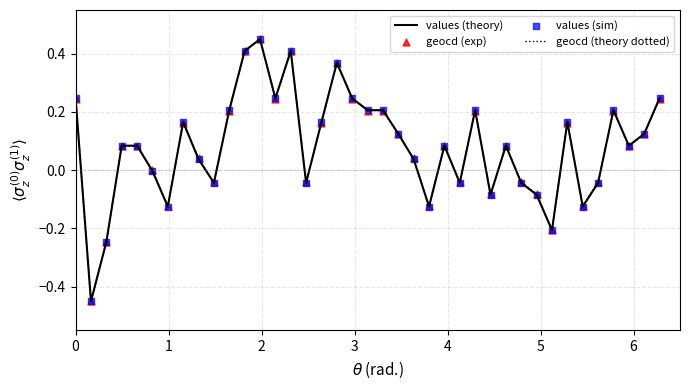

Which series has the largest total across all categories?

geocd (theory dotted)